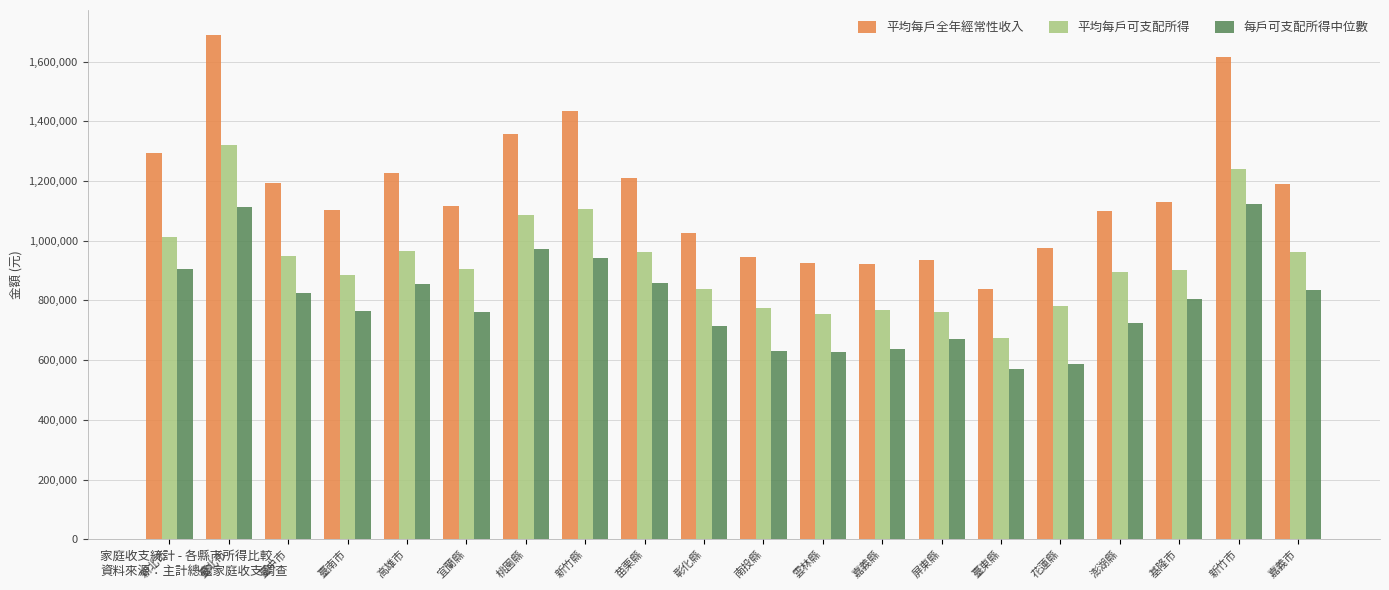

What is the average value of the 平均每戶可支配所得 series?

927315